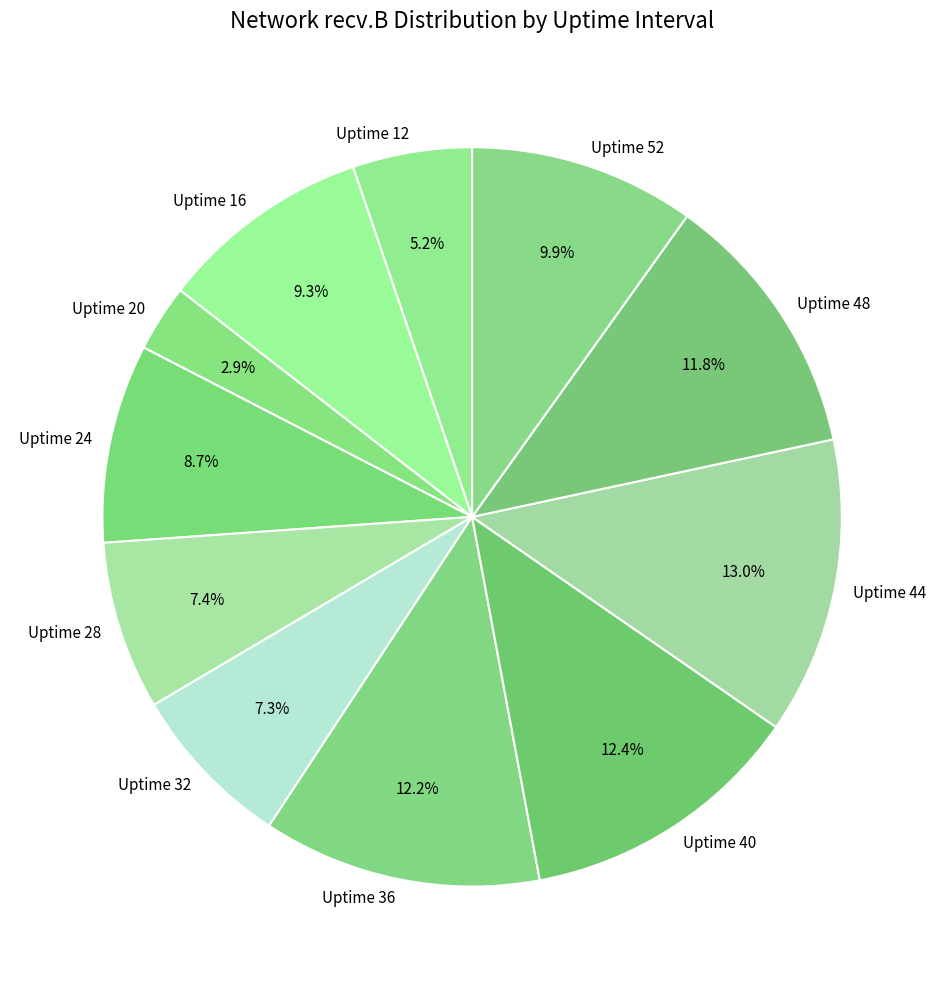

The Uptime 32 slice represents 16% of the pie. True or false?

False